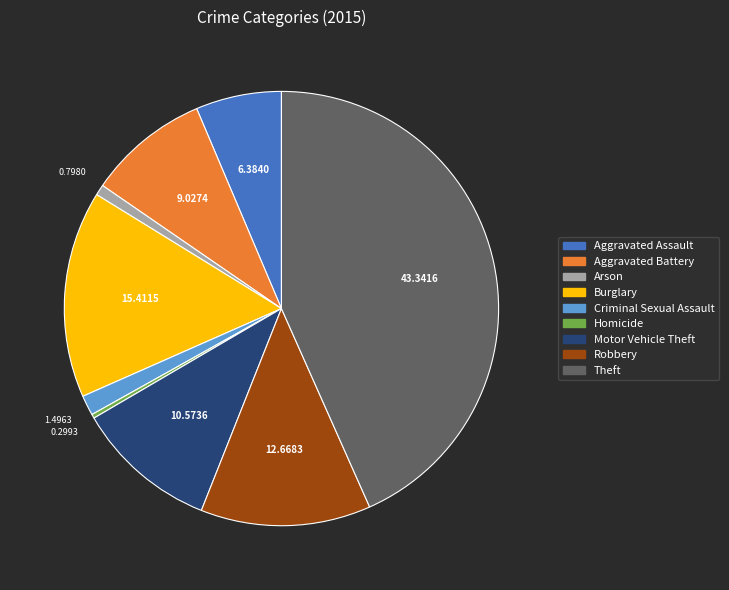

What is the largest slice in the pie chart?

Theft